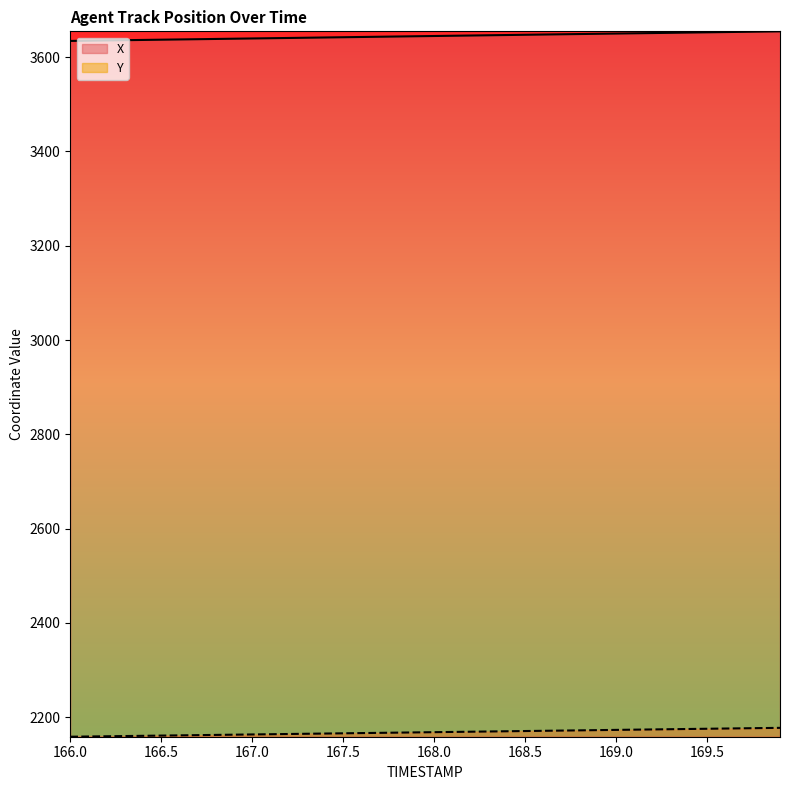

What is the label of the 8th point from the left?

166.7